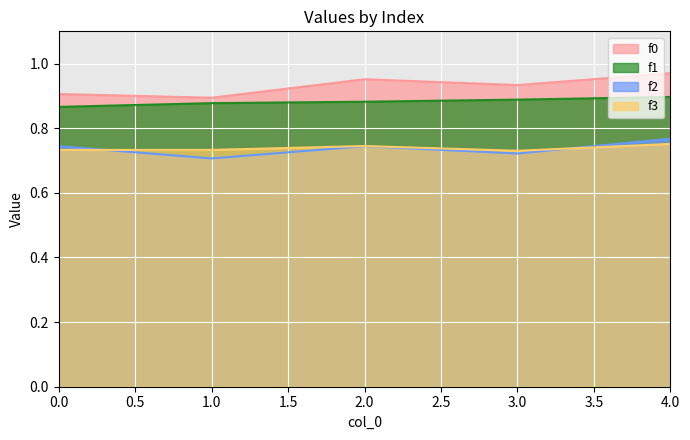

What is the average value of the f2 series?

0.7